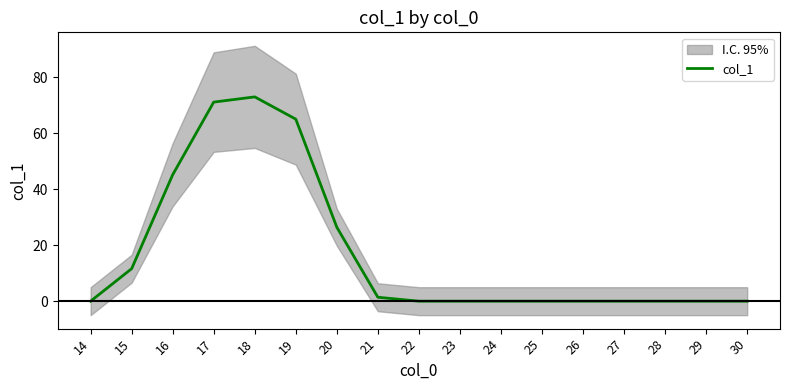

How many data points does each series have?

17